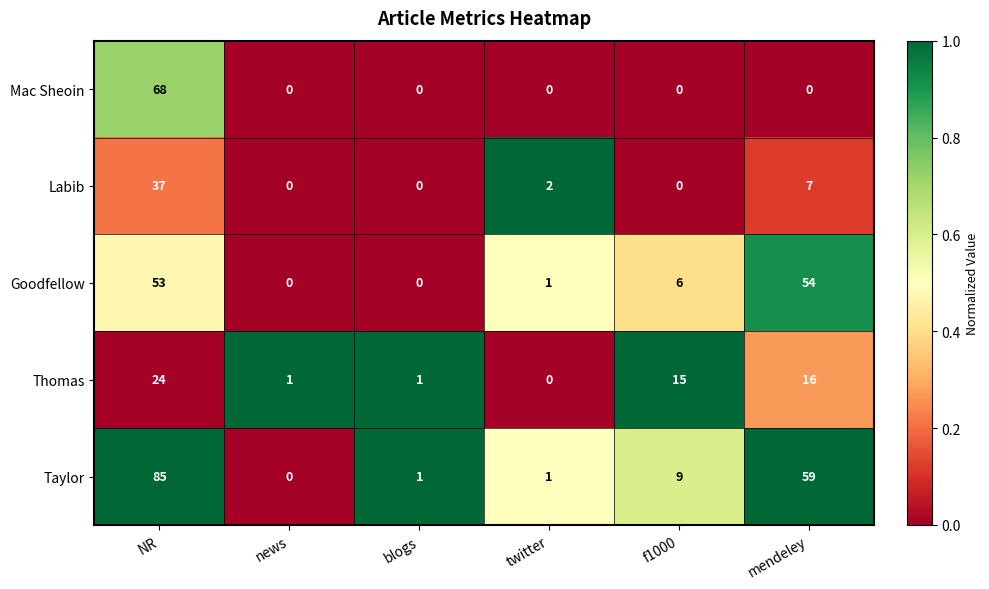

How many distinct data groups are displayed?

5